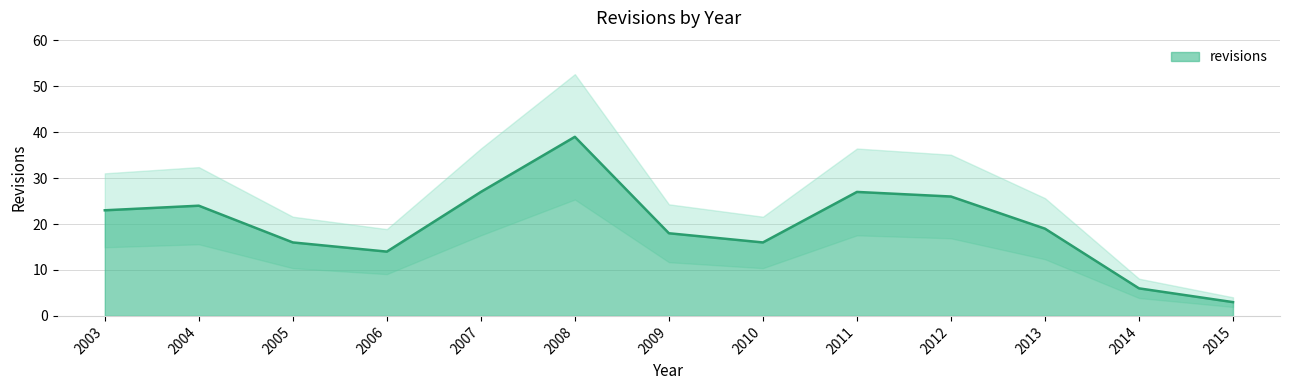

Does the chart display data point markers on the line(s)?

No